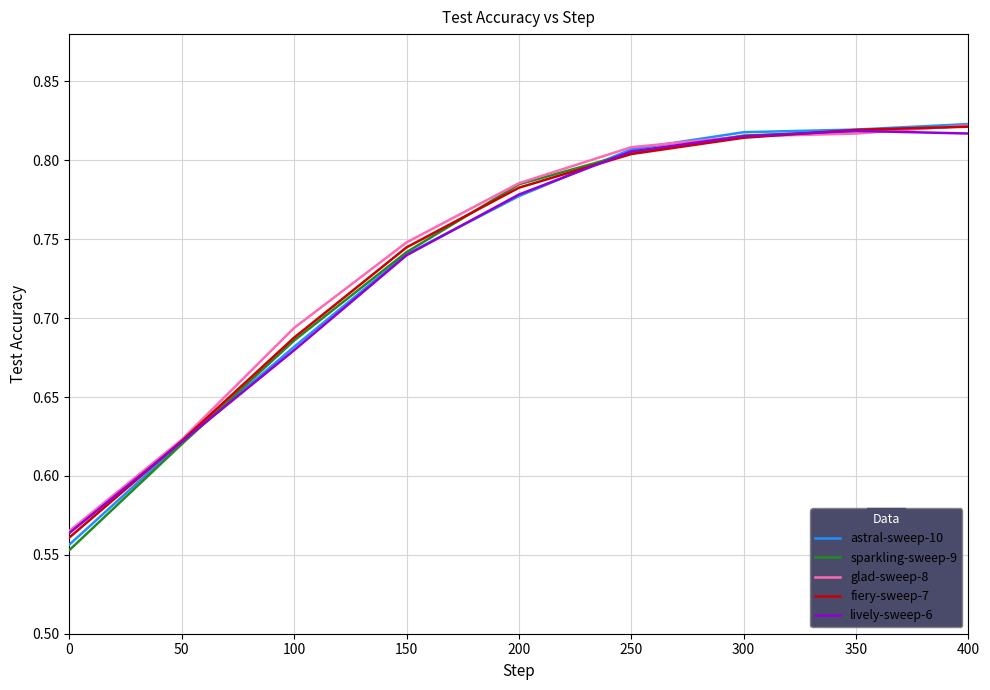

Is the value of lively-sweep-6 at 300 greater than the value of glad-sweep-8 at 150?

Yes